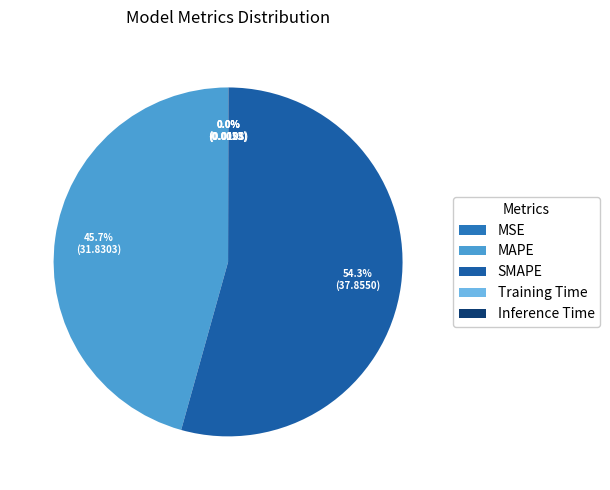

How many segments does this pie chart have?

5